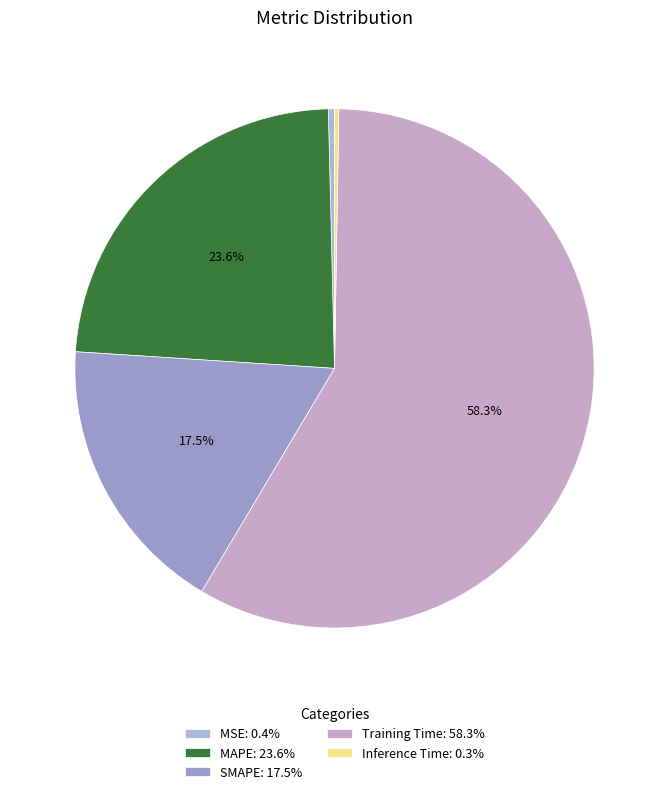

To the nearest percent, what is the combined percentage of MSE and Inference Time?

1%